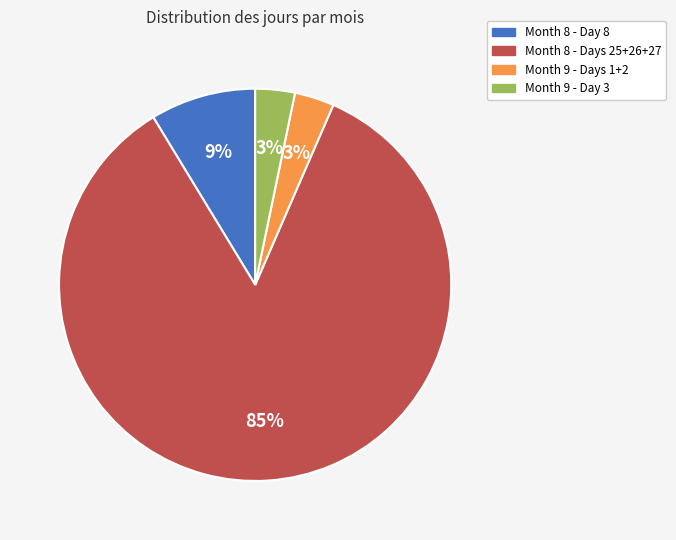

Is there a majority slice in this chart?

Yes